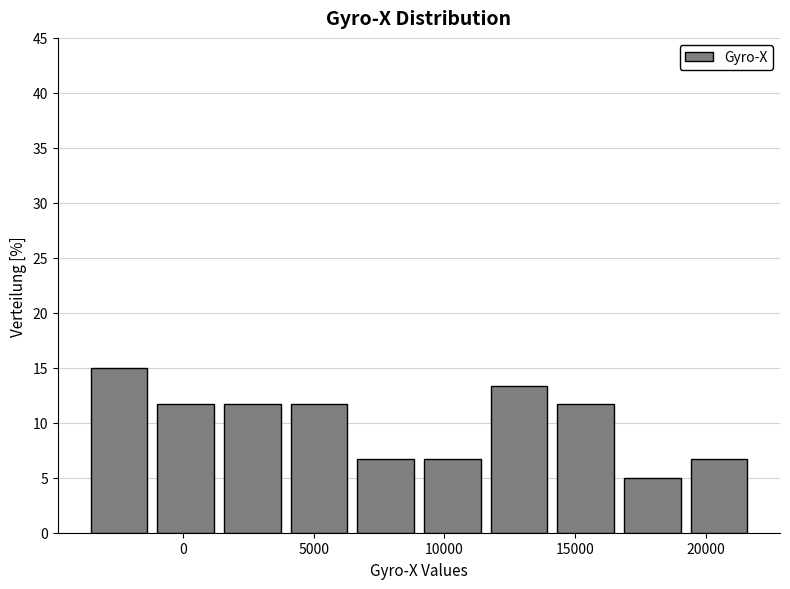

What is the height of the bar covering -3500 to -1000 on the x-axis? Neither the bar edges nor the heights are printed on the chart, so give them approximately, as read against the axes.

15.0